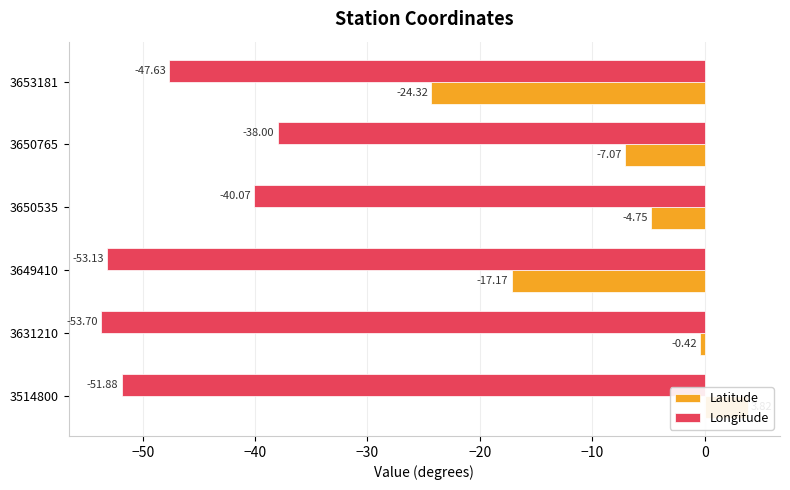

What is the total value across all series at 3631210?

-54.1